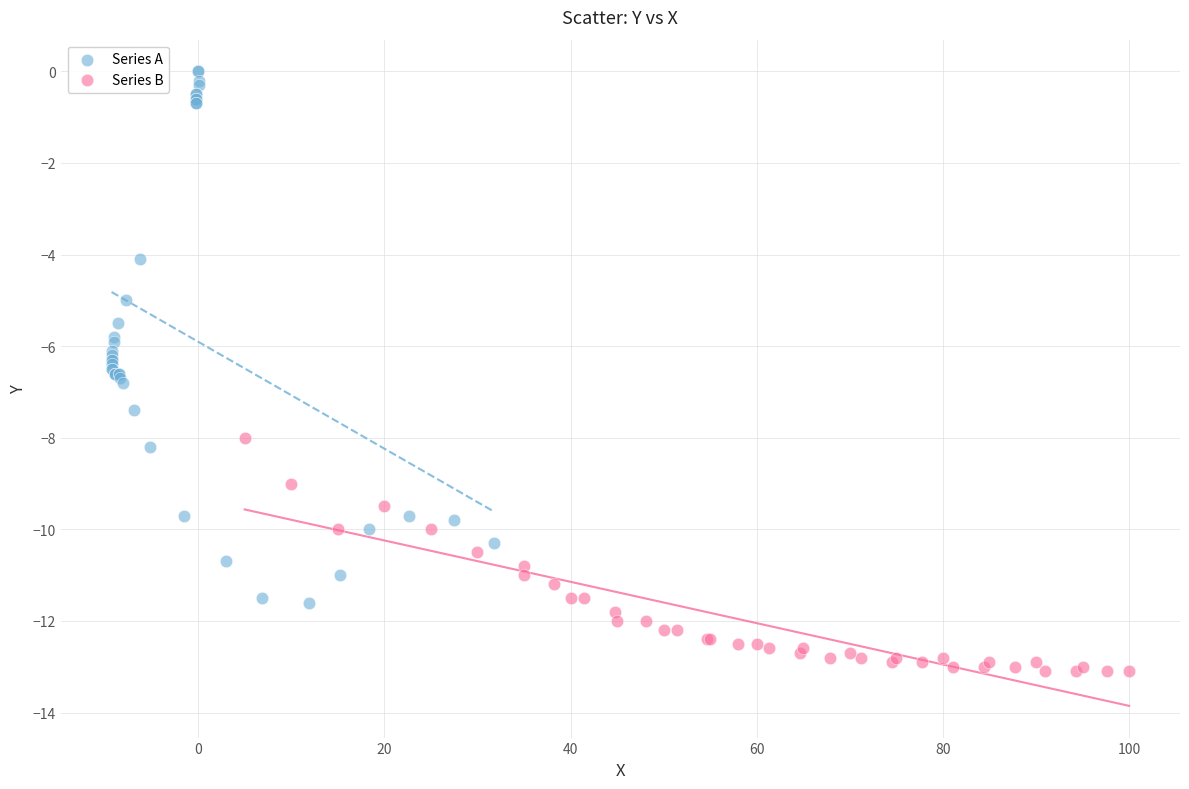

What are all the series names shown in the legend?

Series A, Series B